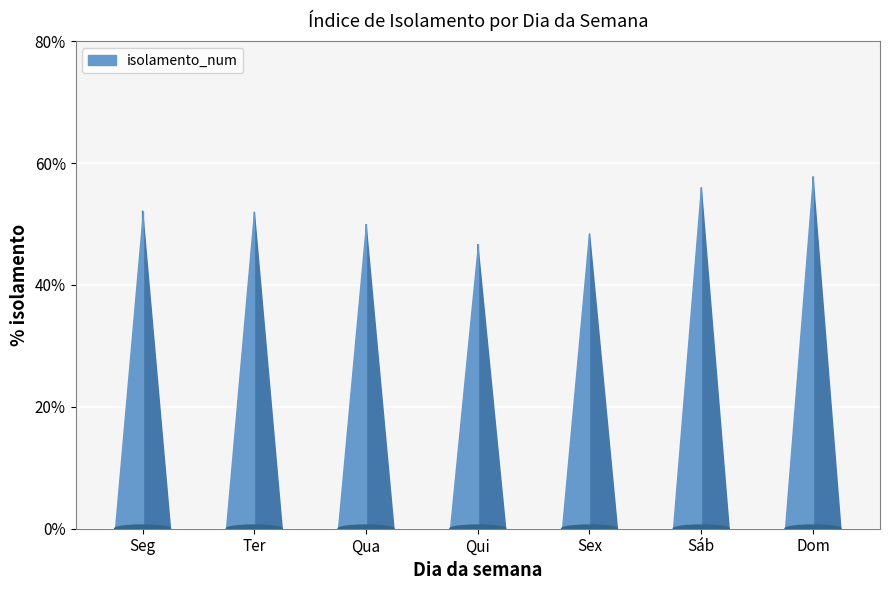

What is the approximate value at Ter?

0.5